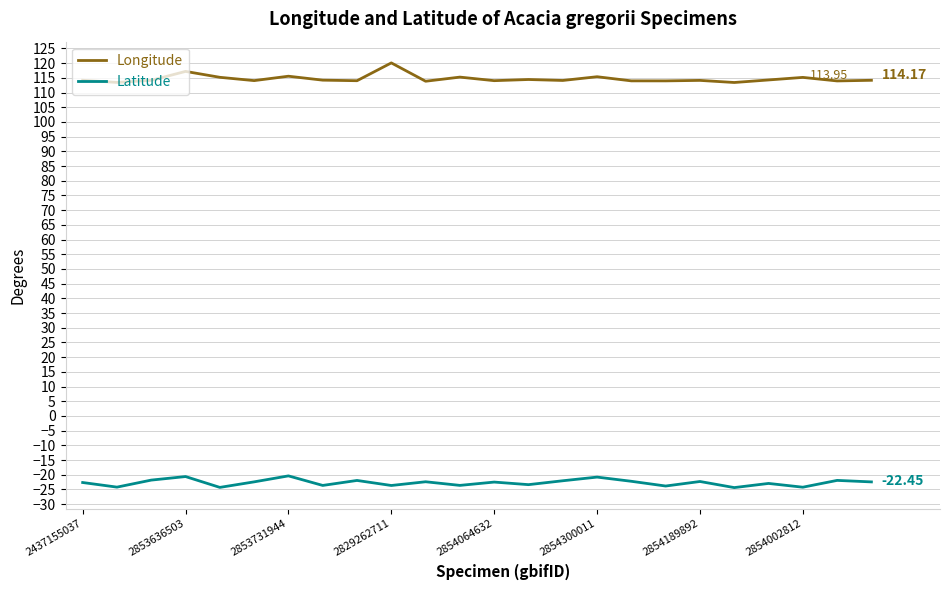

Does the chart display data point markers on the line(s)?

No